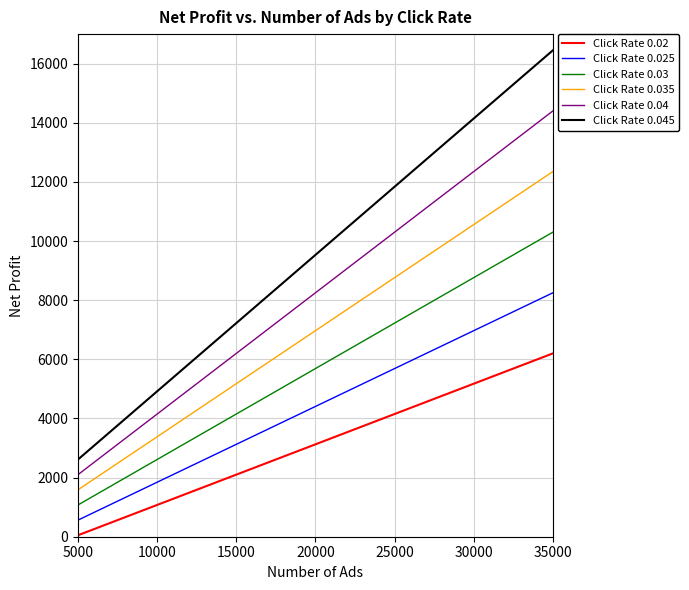

Which series changed the most between 10000 and 20000?

Click Rate 0.045